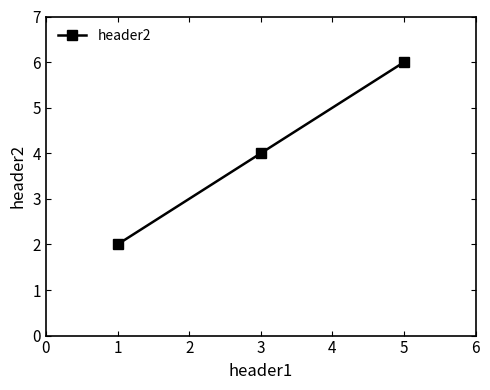

Reading left to right, list all the values displayed in this chart.

2	4	6